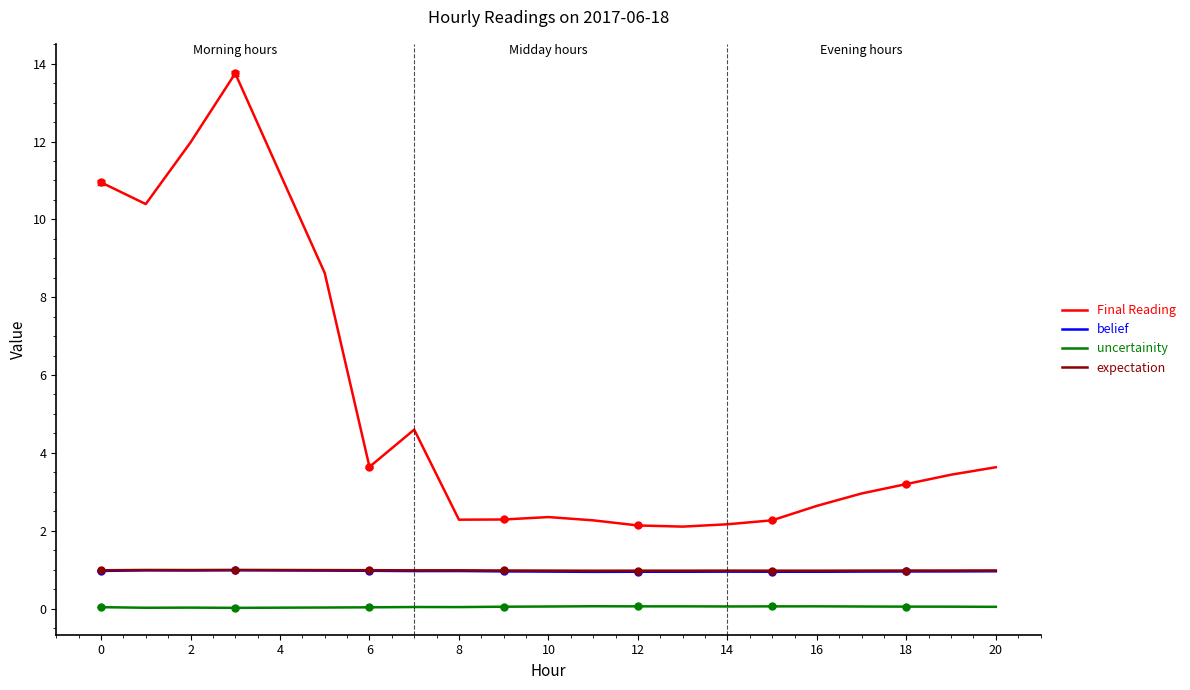

What is the maximum value shown in the chart?

13.8